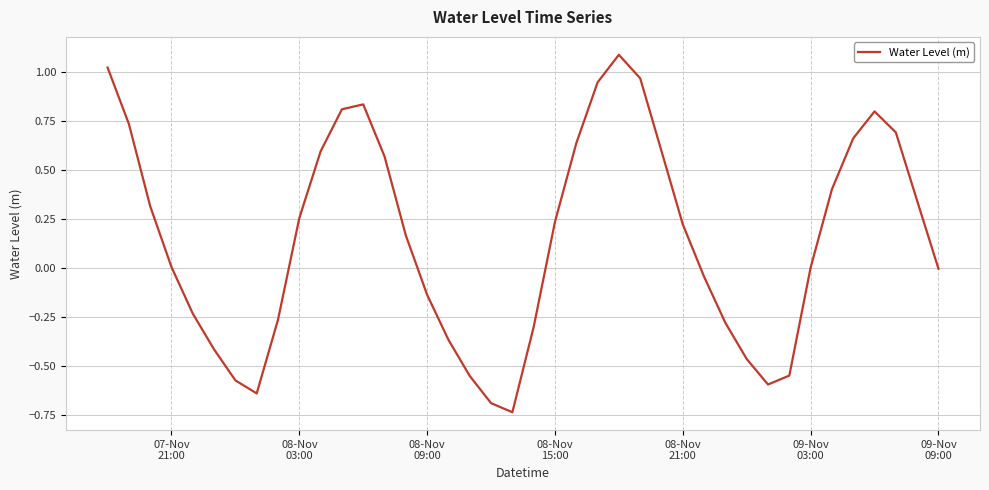

What is the maximum value shown in the chart?

1.1